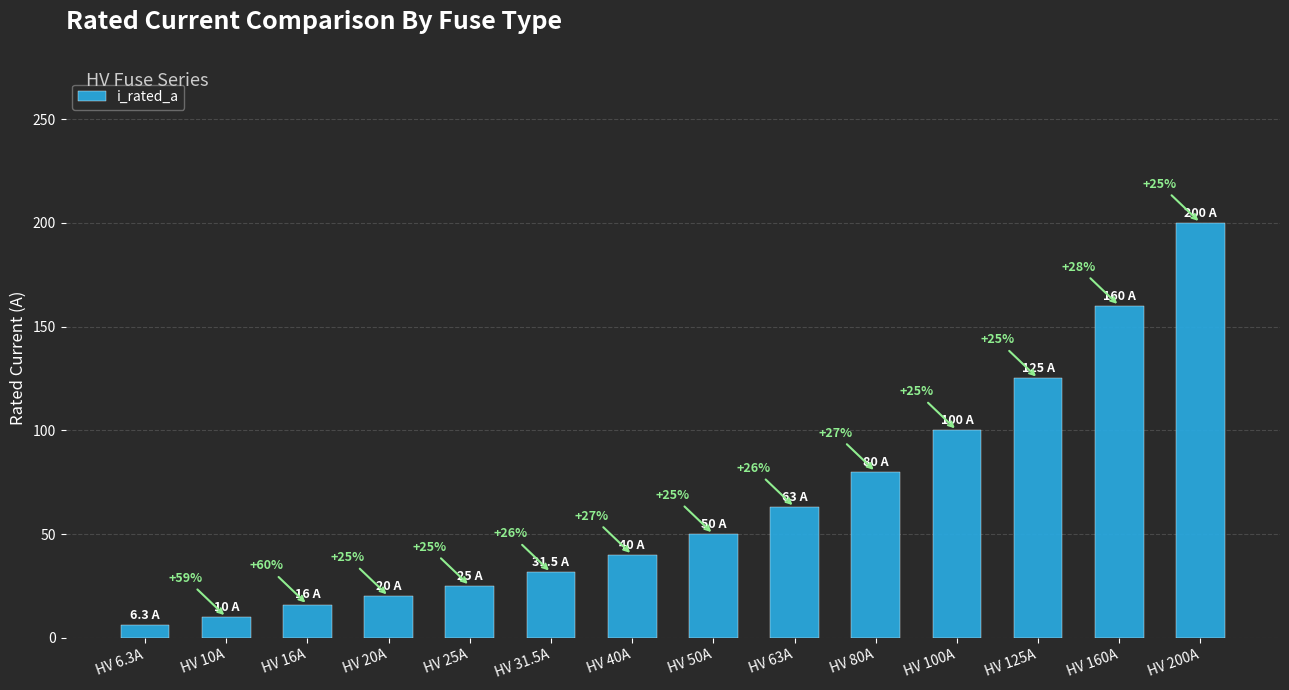

Between HV 100A and HV 80A, which is larger?

HV 100A